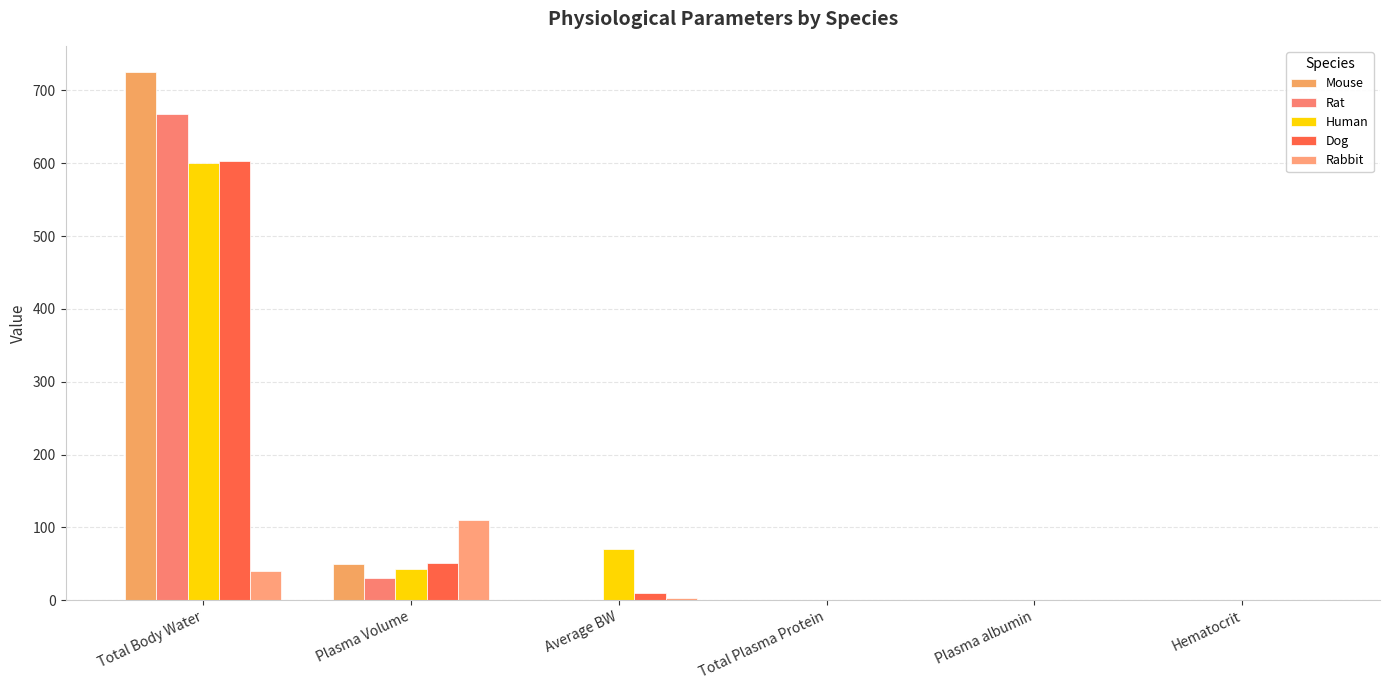

Which series has the largest range (max minus min)?

Mouse